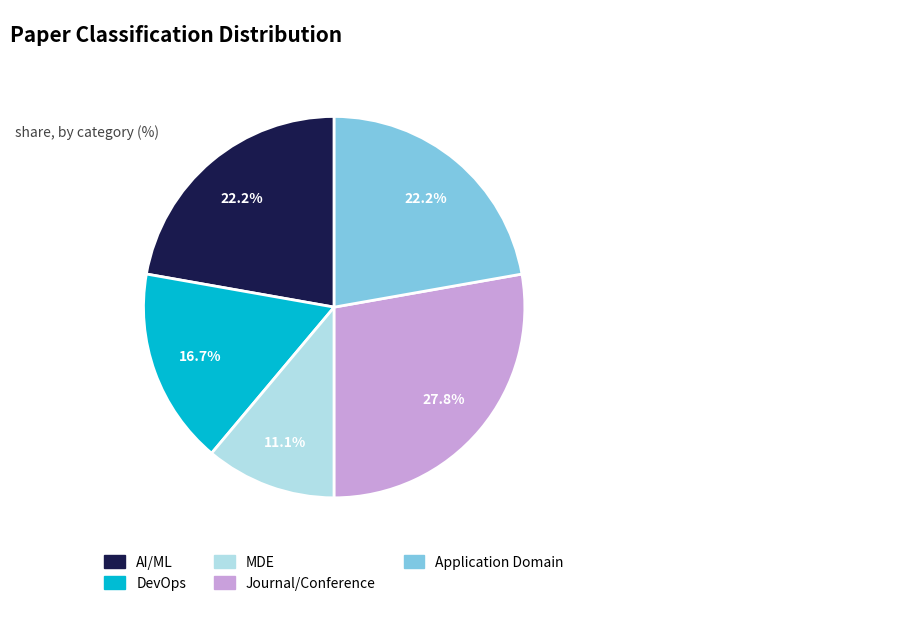

Does DevOps represent more than half of the total?

No